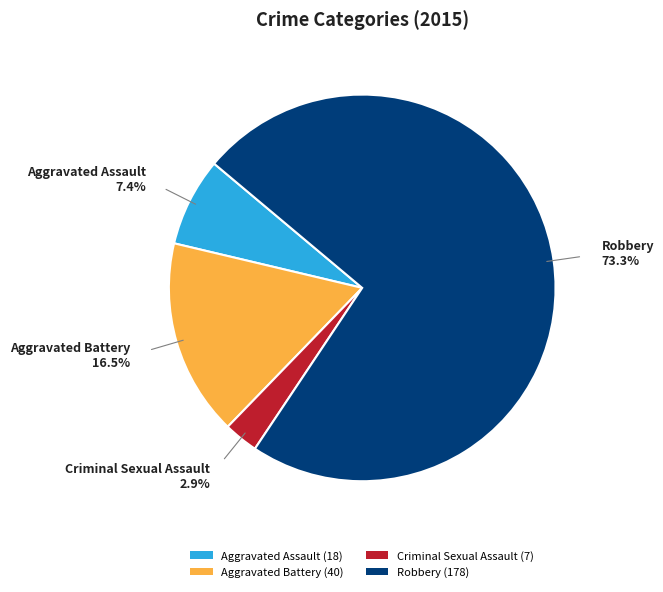

What percentage is NOT represented by Criminal Sexual Assault (7)?

97.1%